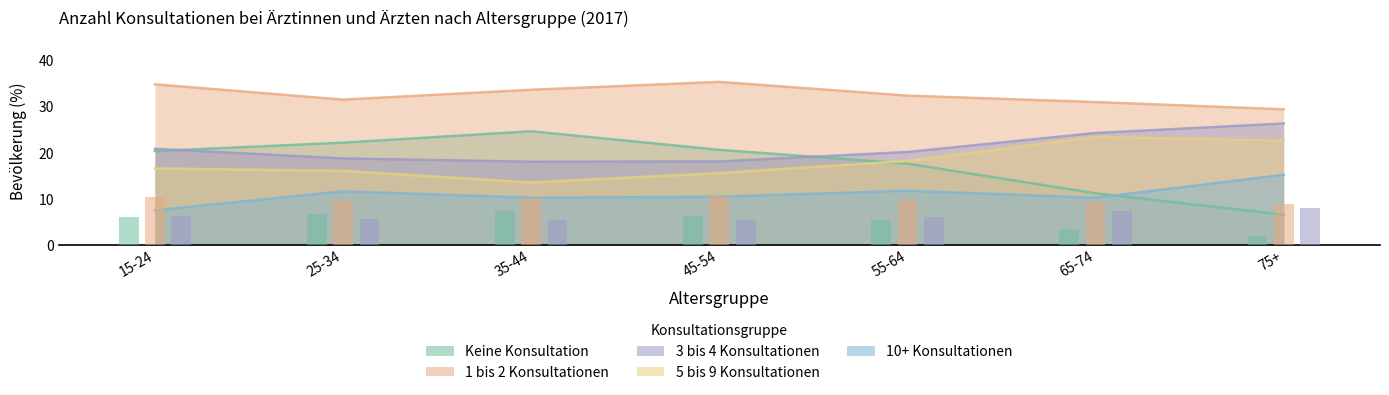

The 5 bis 9 Konsultationen series shows 13.5 at 35-44. True or false?

True